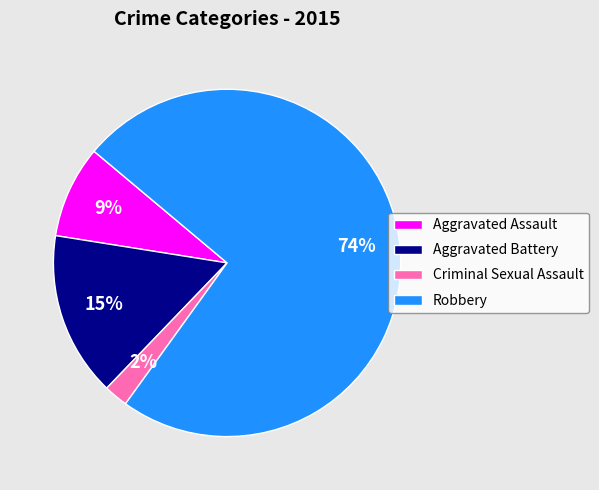

How many slices are in this pie chart?

4